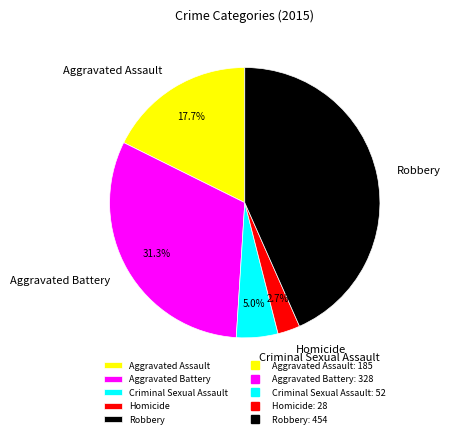

To the nearest percent, what is the difference between the Robbery and Aggravated Battery slice percentages?

12%